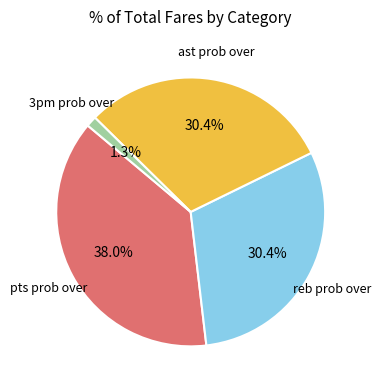

How many slices are in this pie chart?

4